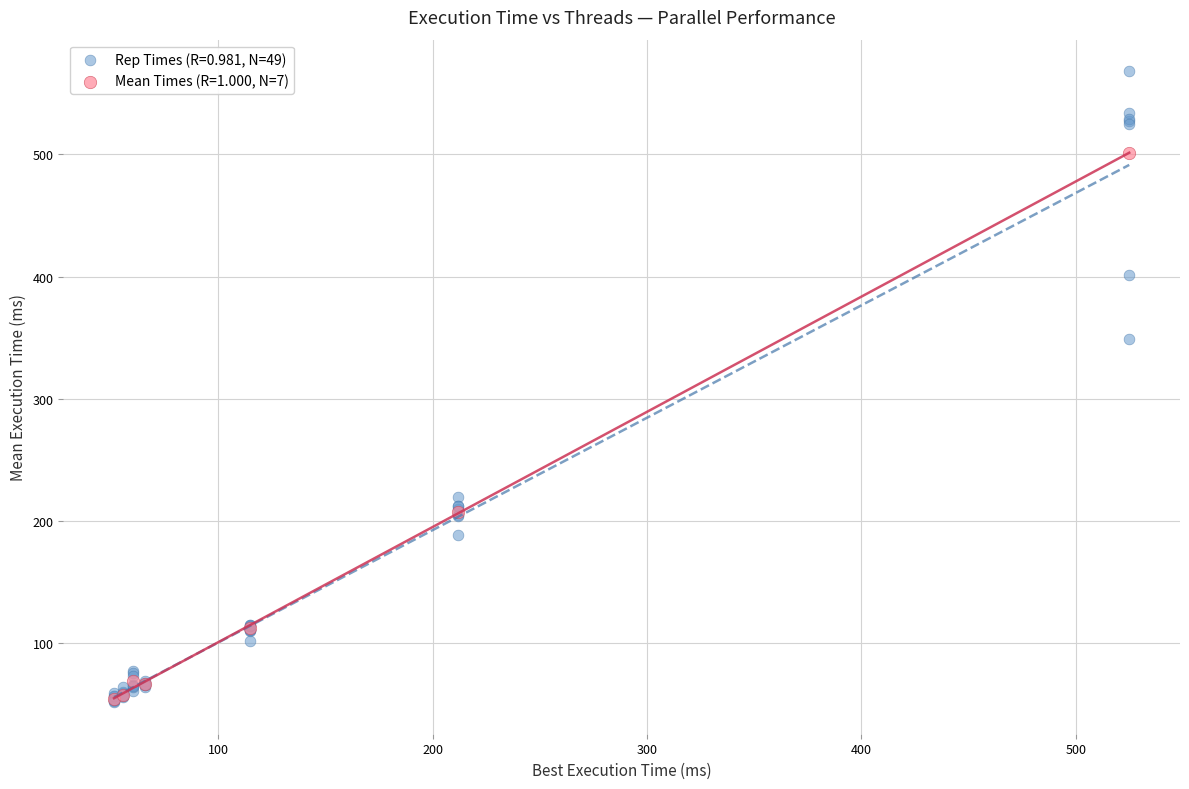

Which series reaches the maximum Y coordinate?

Rep Times (R=0.981, N=49)